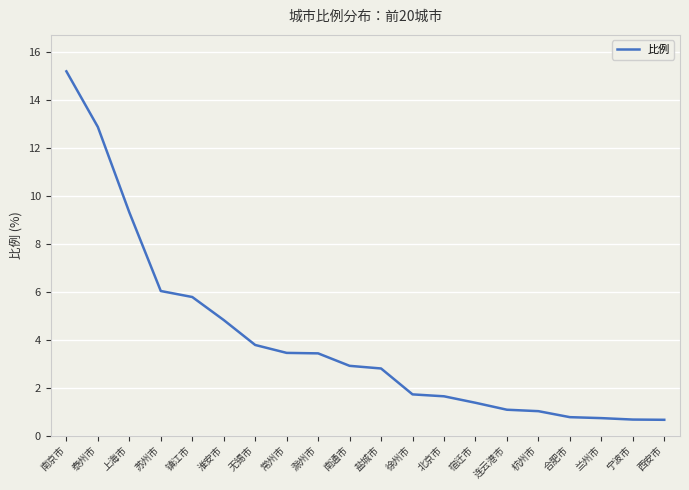

Read the value at 滁州市.

3.4